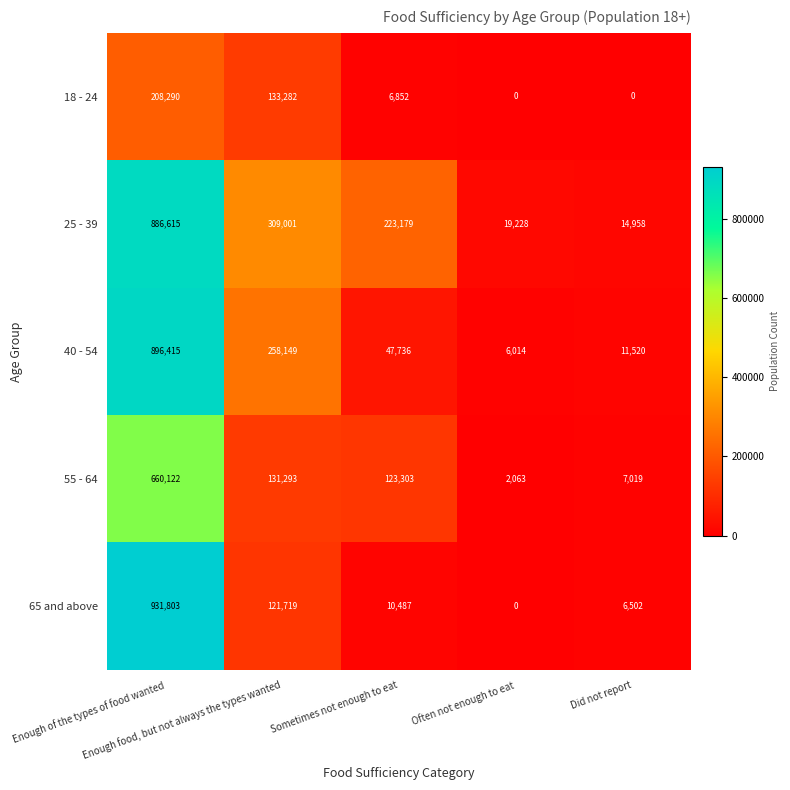

Which series has the largest range (max minus min)?

65 and above